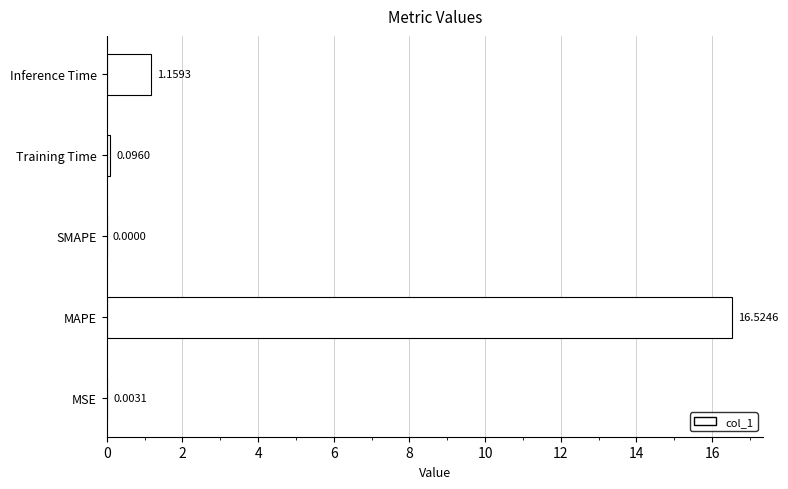

At which label is the value closest to 8?

Inference Time